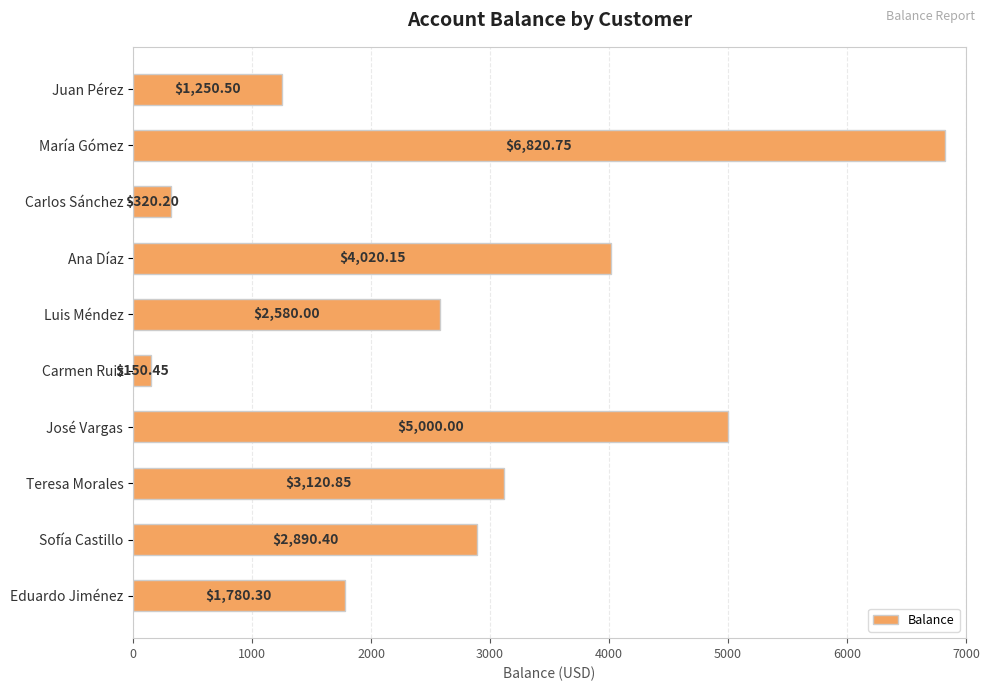

Where is the data nearest to the value 3485?

Teresa Morales